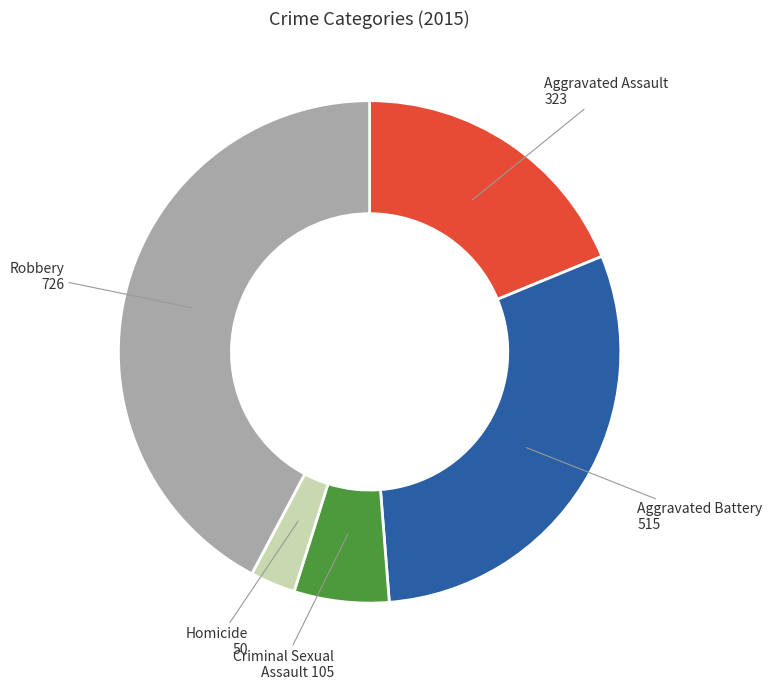

Rank the categories by value from lowest to highest.

Homicide, Criminal Sexual Assault, Aggravated Assault, Aggravated Battery, Robbery